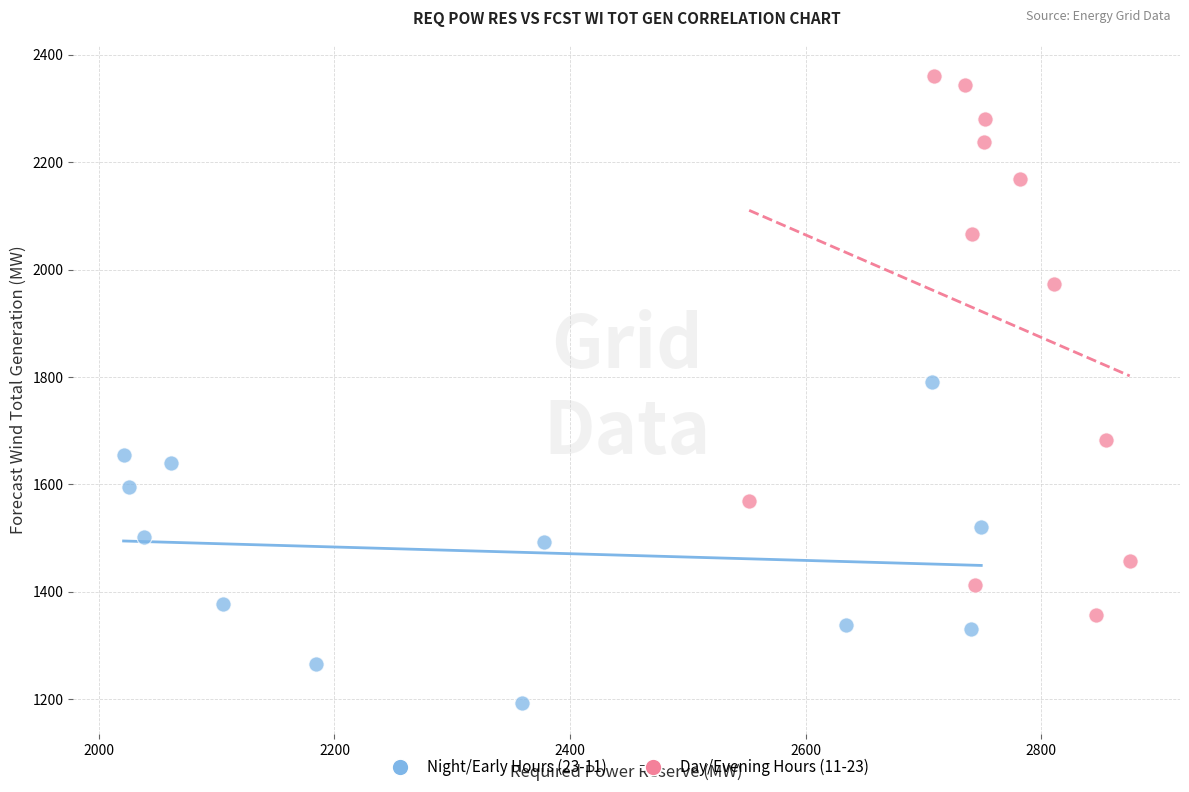

What are all the series names shown in the legend?

Night/Early Hours (23-11), Day/Evening Hours (11-23)